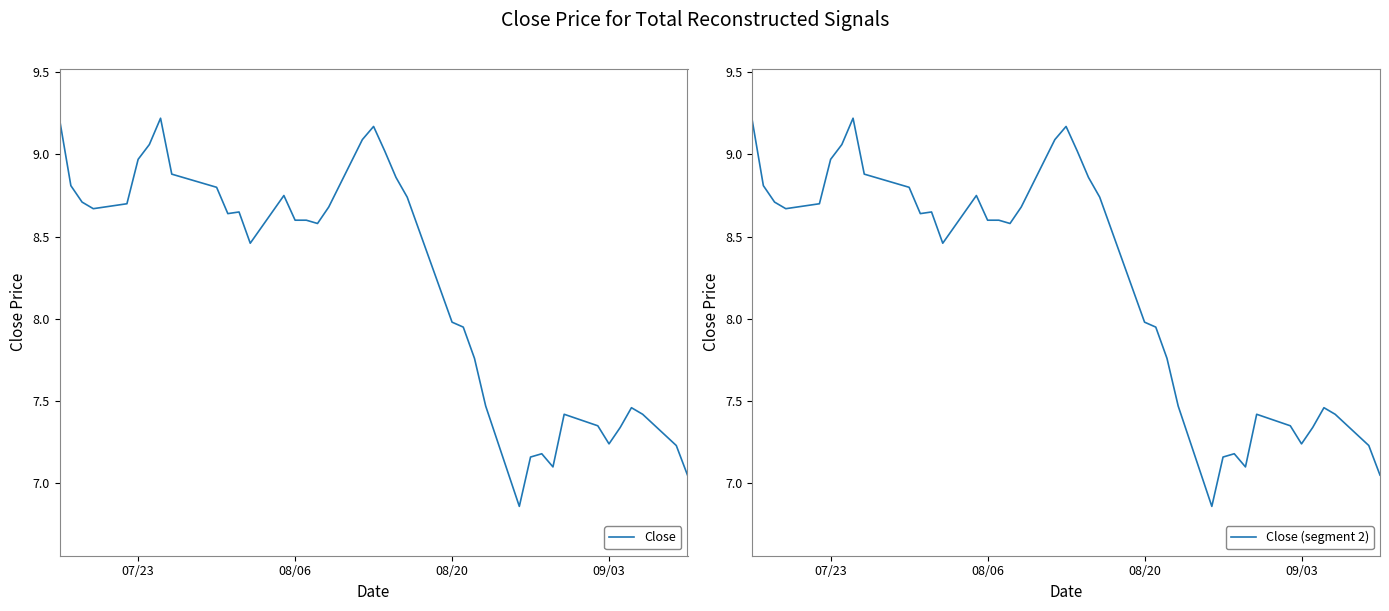

True or false: Close (segment 2) and Close intersect in this chart.

False